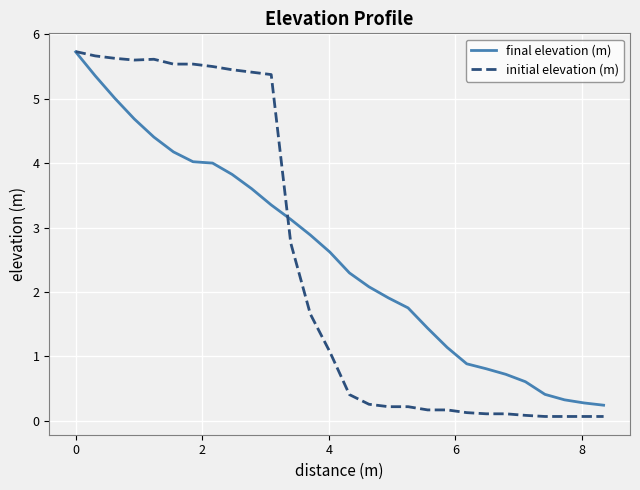

Which series has the largest range (max minus min)?

initial elevation (m)